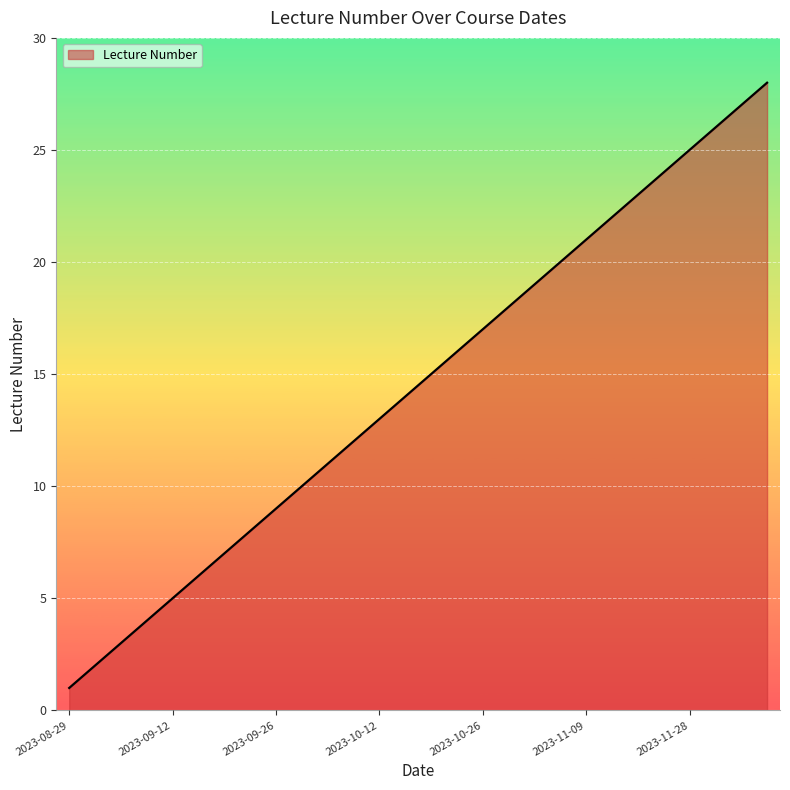

How many categories are shown in the chart?

28